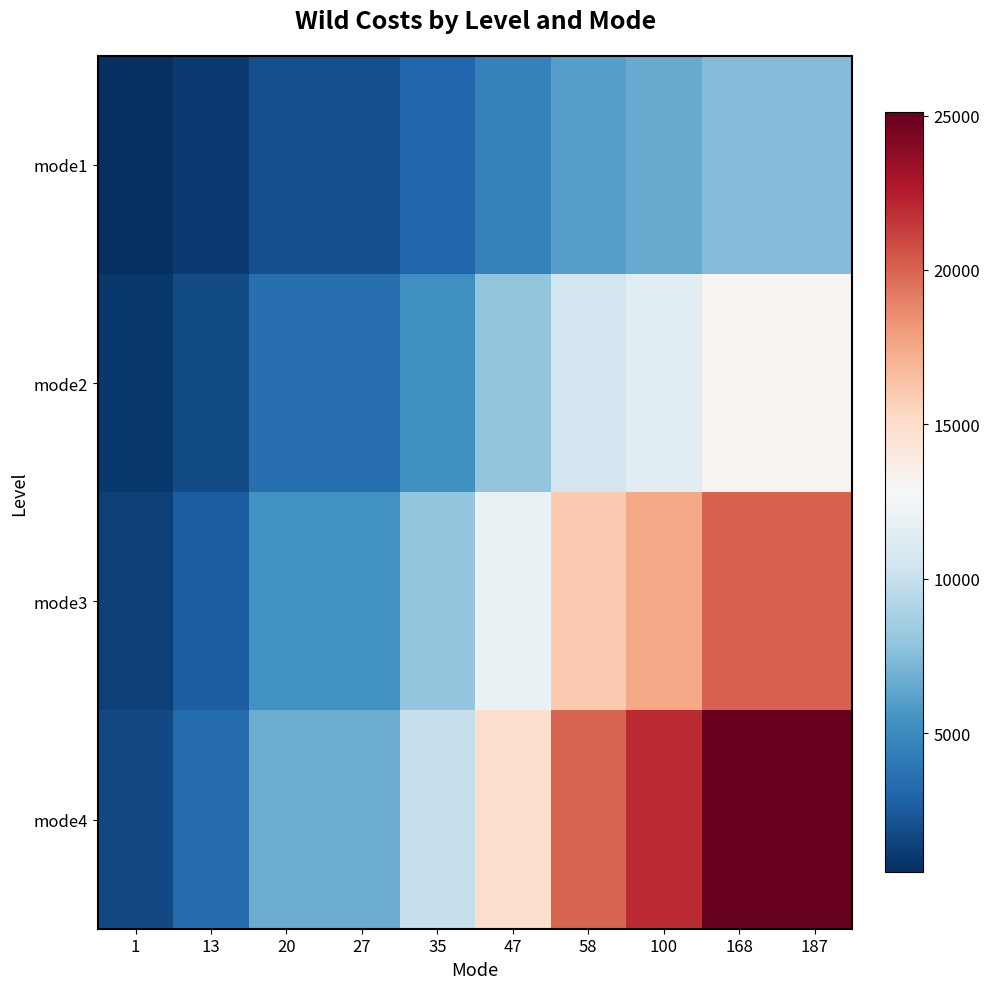

At which category does the chart reach its minimum across all series?

1